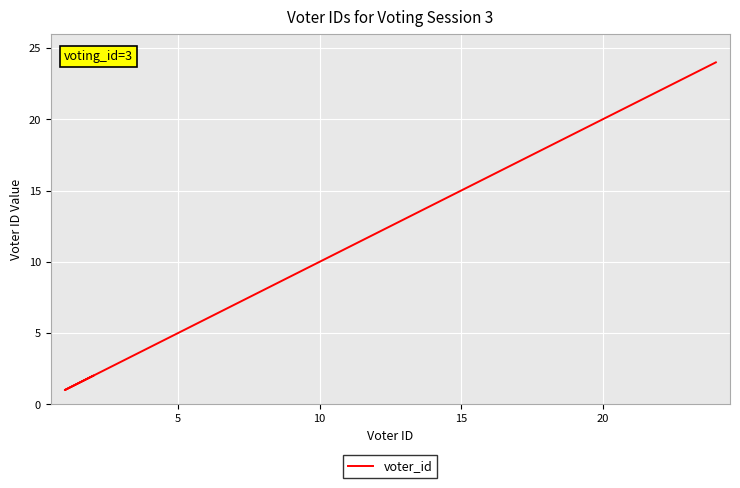

What value does the data have at 20, to the nearest 5?

20